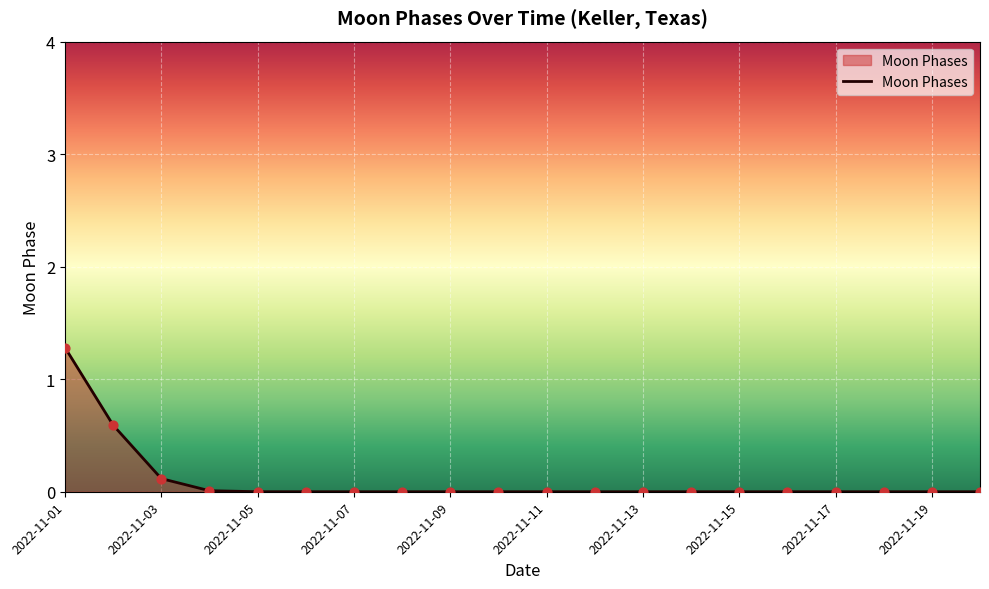

What is the greatest value displayed?

1.3